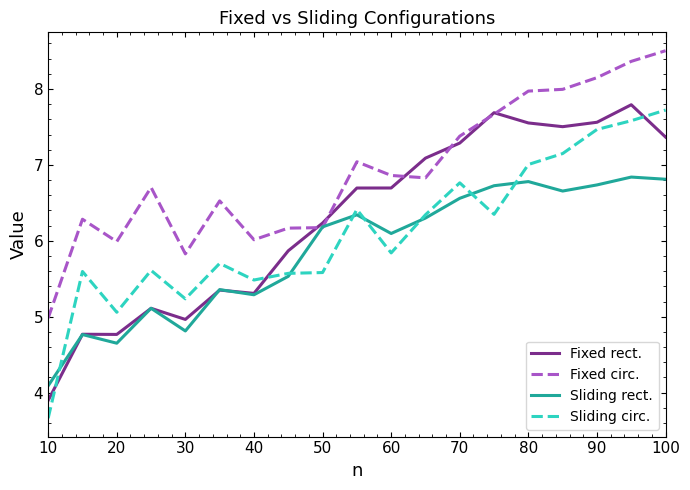

Which series has the widest spread of values?

Sliding circ.